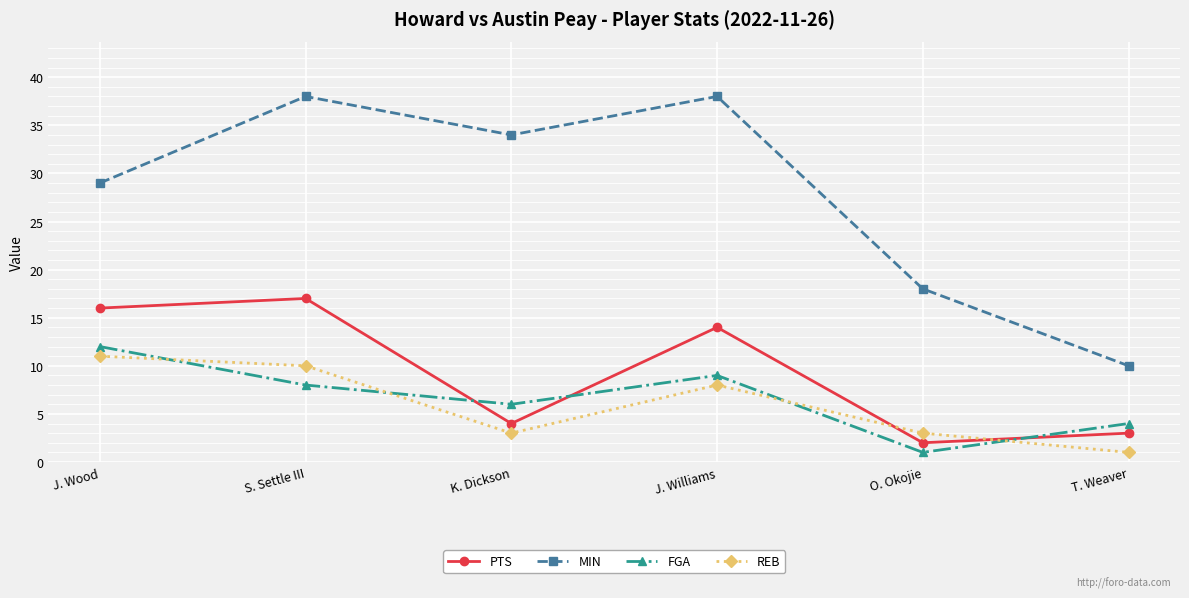

True or false: FGA and MIN cross at least once.

False